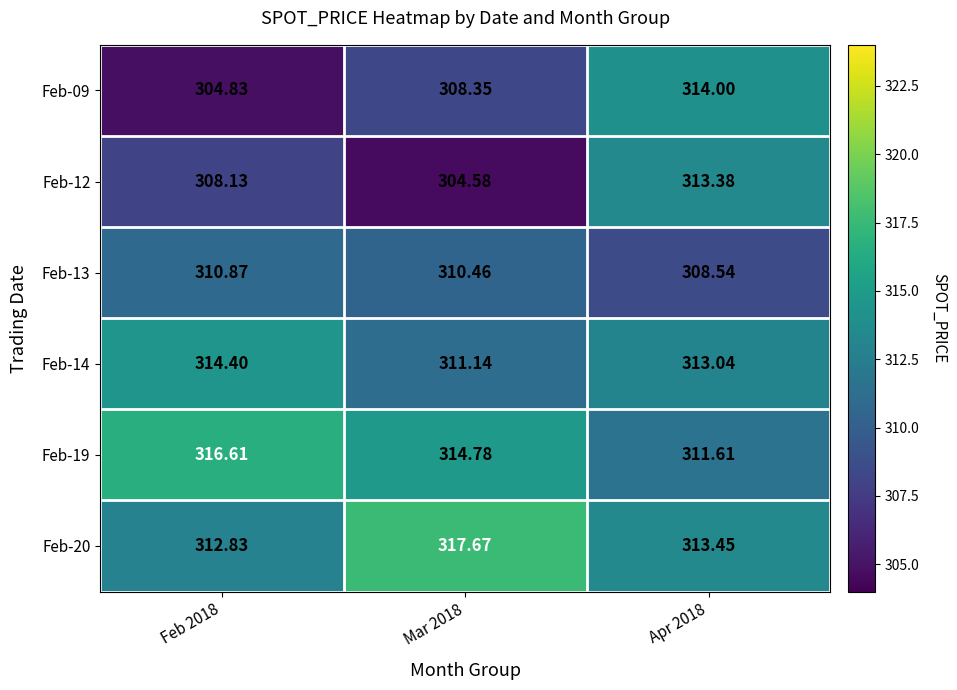

Is the value of Feb-13 at Mar 2018 greater than the value of Feb-12 at Mar 2018?

Yes